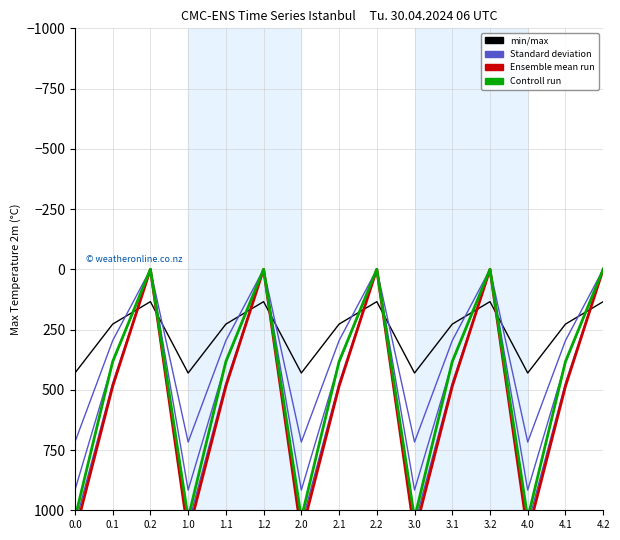

The value of Controll run at 4.2 is 0.0. True or false?

True